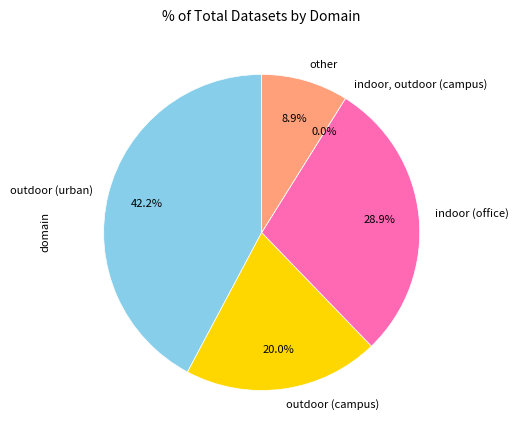

Which category has the biggest portion of the pie?

outdoor (urban)